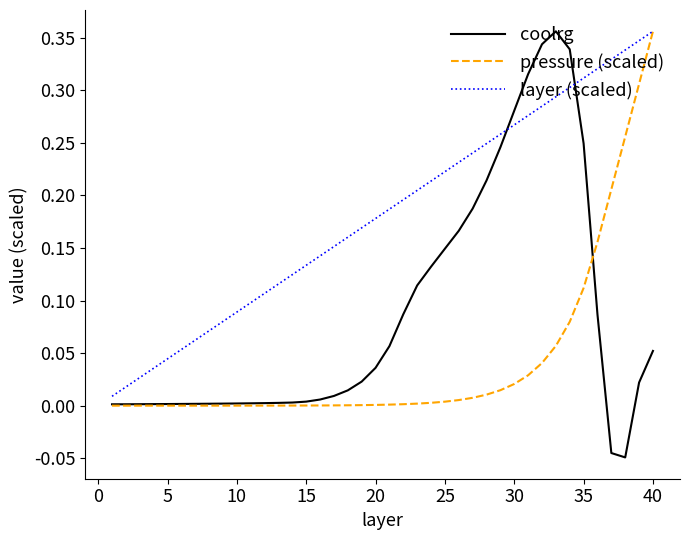

Rank the series by their average value, from highest to lowest.

layer (scaled), coolrg, pressure (scaled)